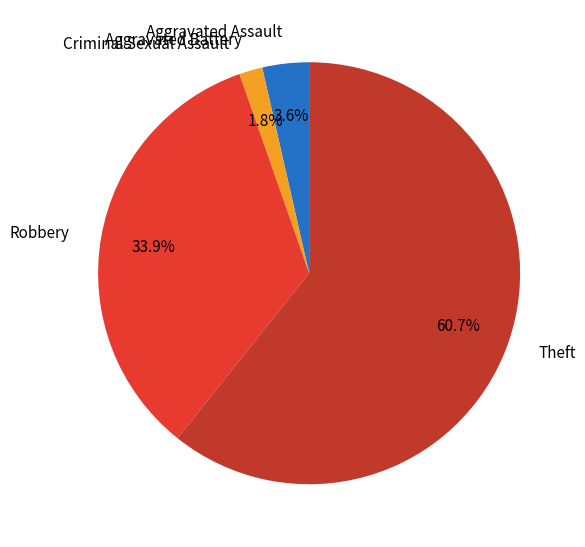

What percentage is the Robbery slice, to the nearest percent?

34%